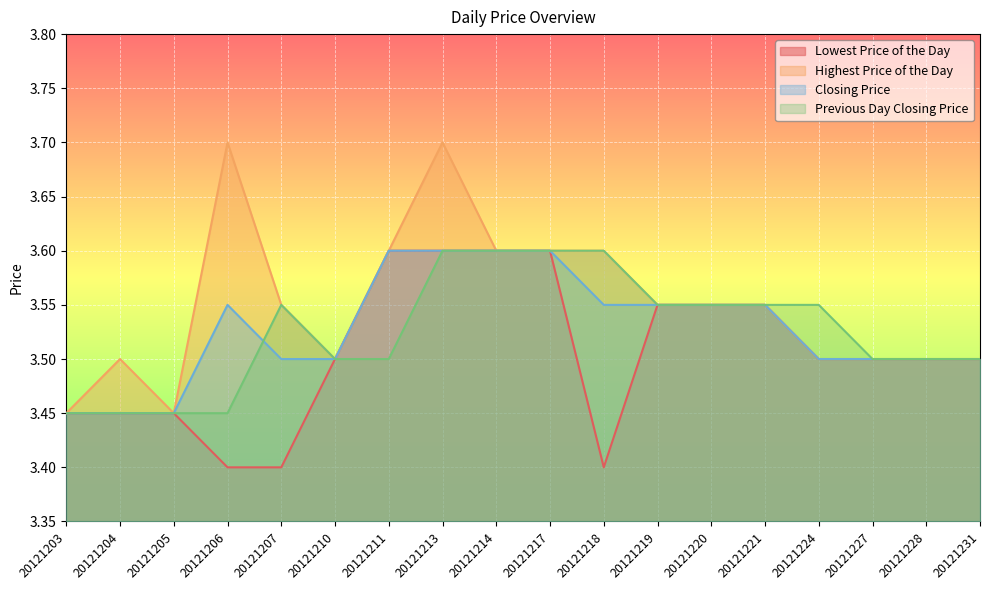

Rank the series at 20121227 from lowest to highest value.

Lowest Price of the Day, Highest Price of the Day, Closing Price, Previous Day Closing Price